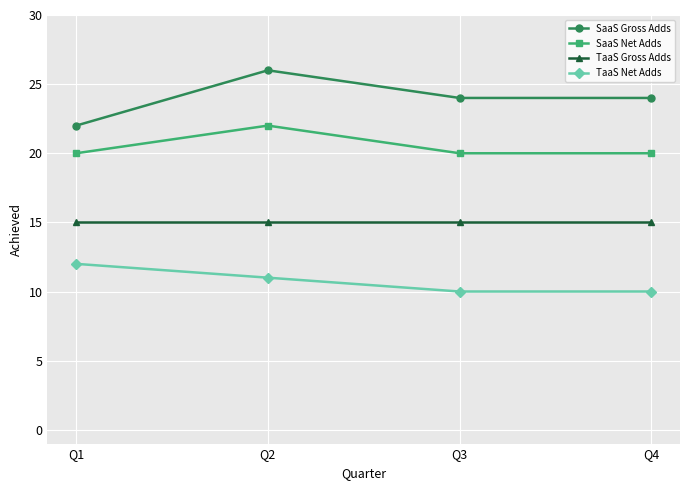

What is the difference between the SaaS Gross Adds values at Q1 and Q2?

4